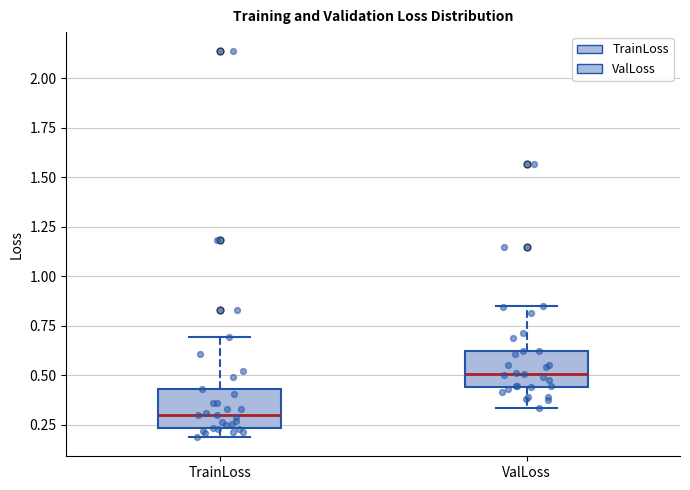

Where does the upper whisker of the box for TrainLoss end on the y-axis? The values are not printed on the chart, so give them approximately, as read against the axis.

0.70